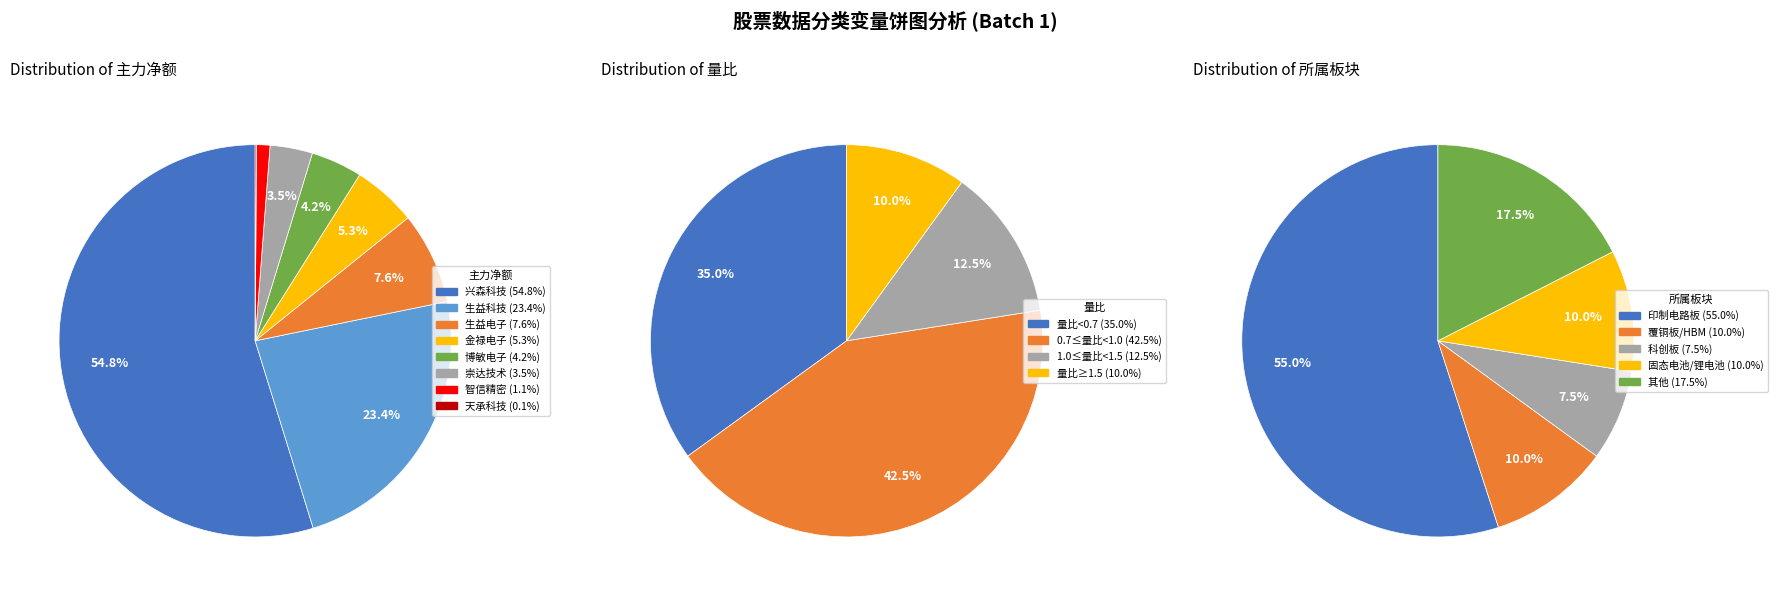

What is the change in value from 兴森科技 to 生益电子?

-23239411